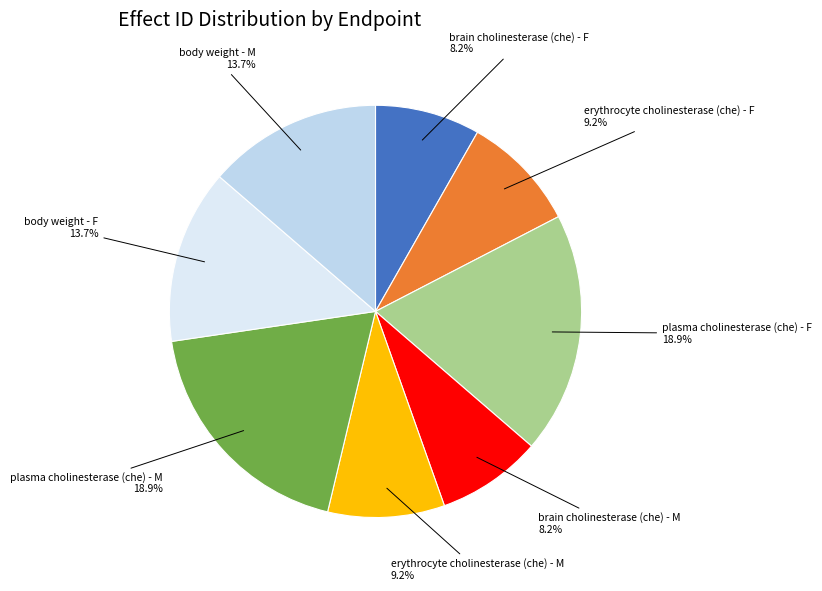

Is there any slice that represents more than half of the pie?

No